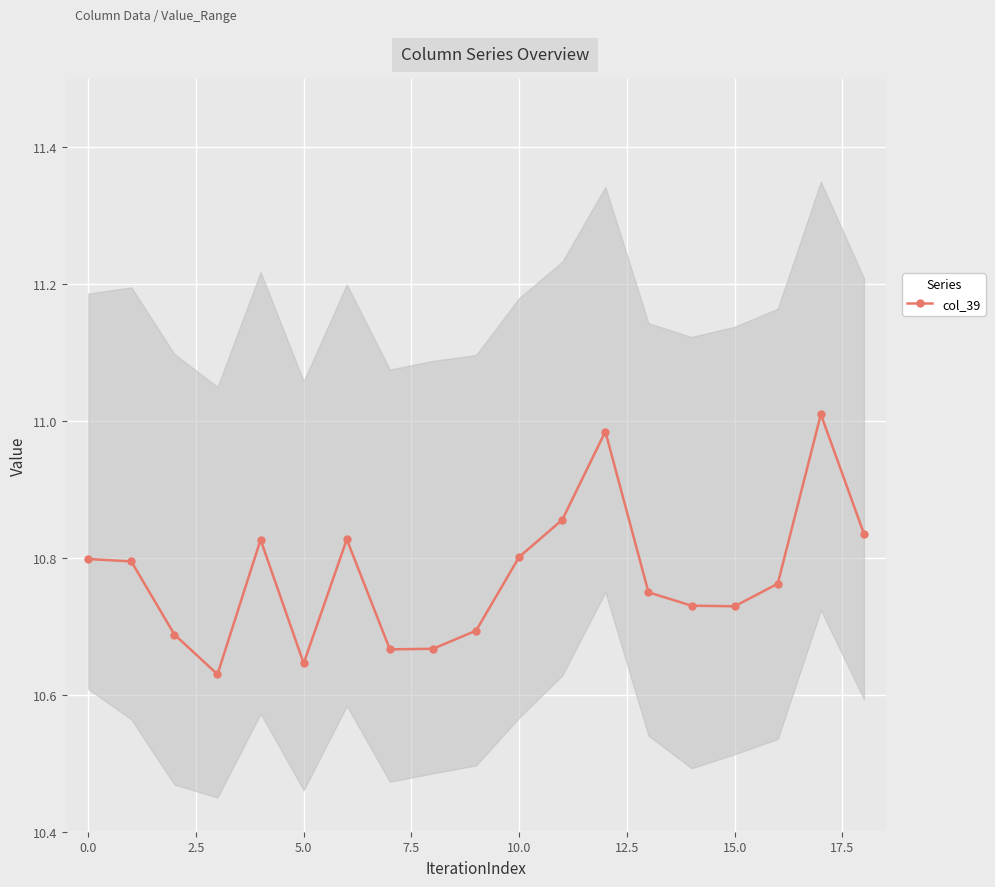

True or false: col_39 has more than 2 points higher than both neighbors.

True